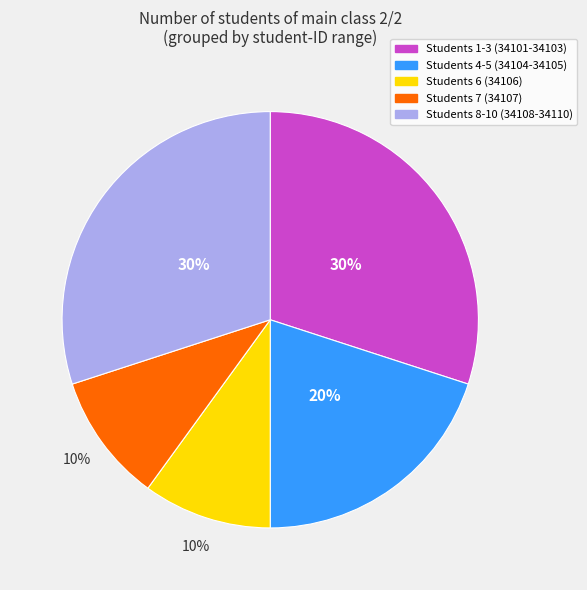

To the nearest percent, what is the difference between the largest and smallest slice percentages?

20%